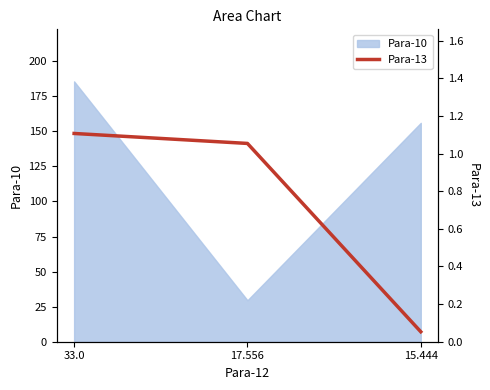

Where does the data first go above 1?

33.0